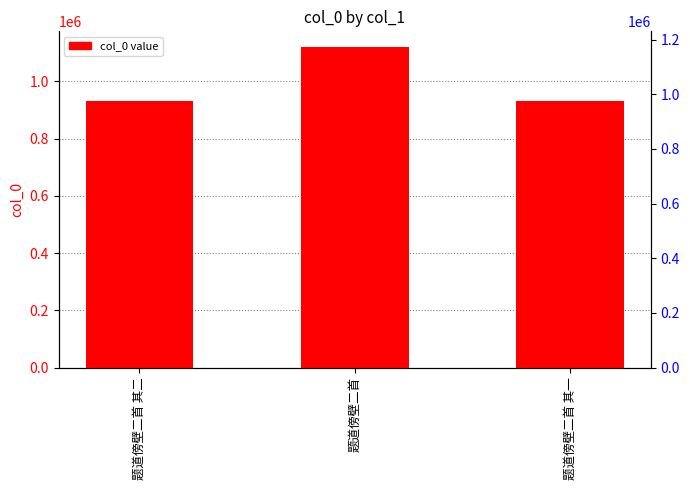

List the labels in order of value, largest first.

题道傍壁二首, 题道傍壁二首 其一, 题道傍壁二首 其二